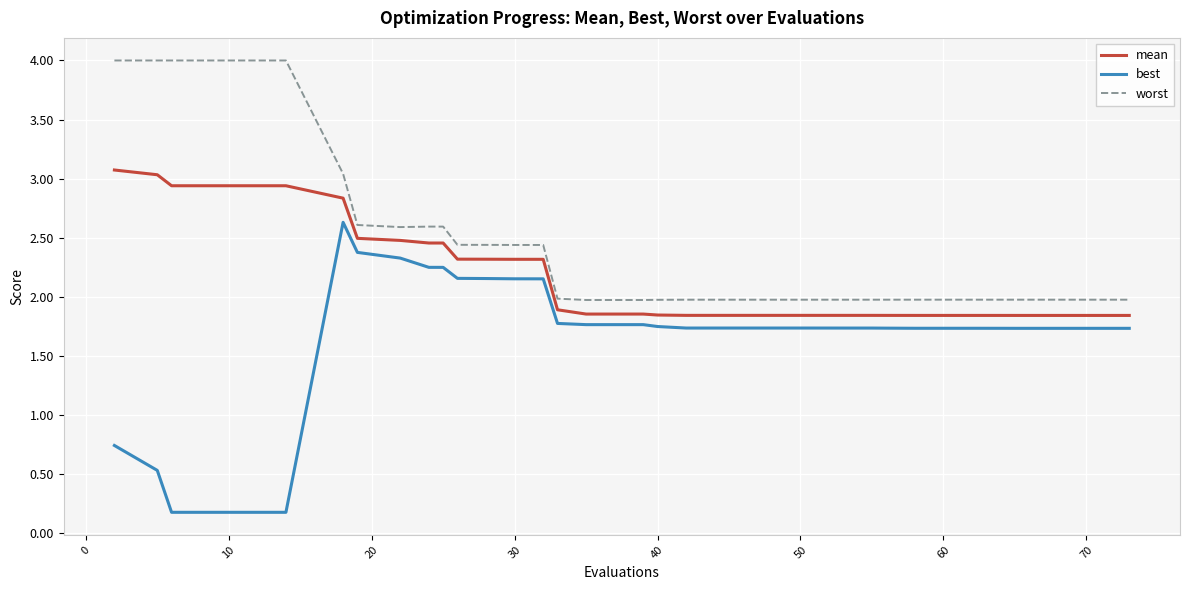

List the series in order of their peak value, highest first.

worst, mean, best